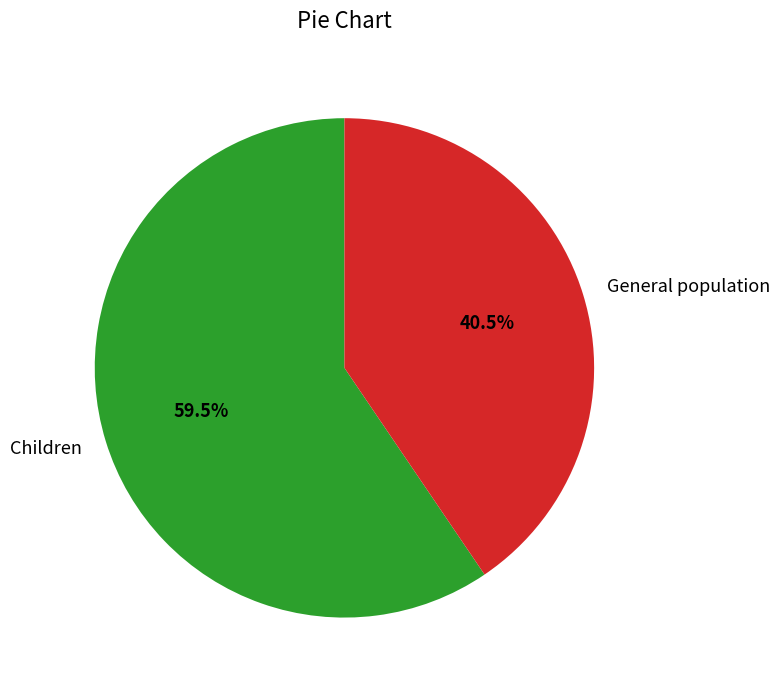

What is the smallest slice in the pie chart?

General population